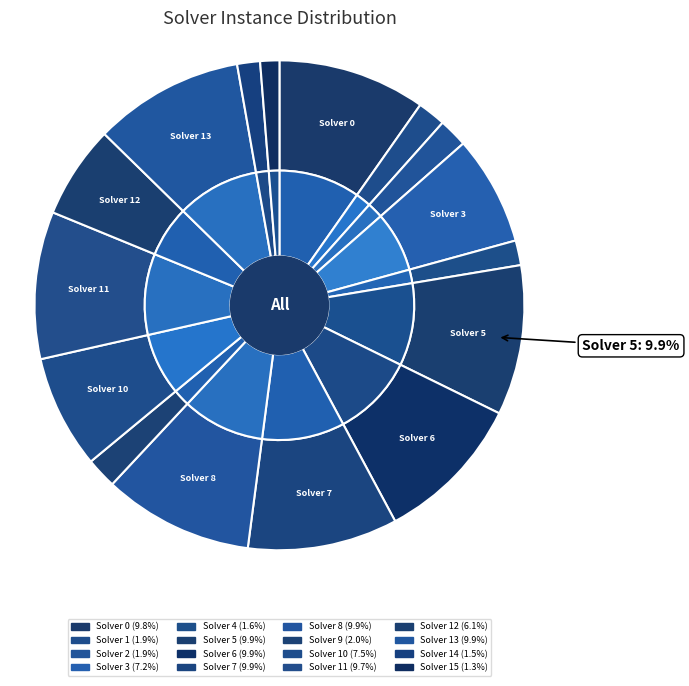

What percentage is the Solver 8 slice, to the nearest percent?

10%